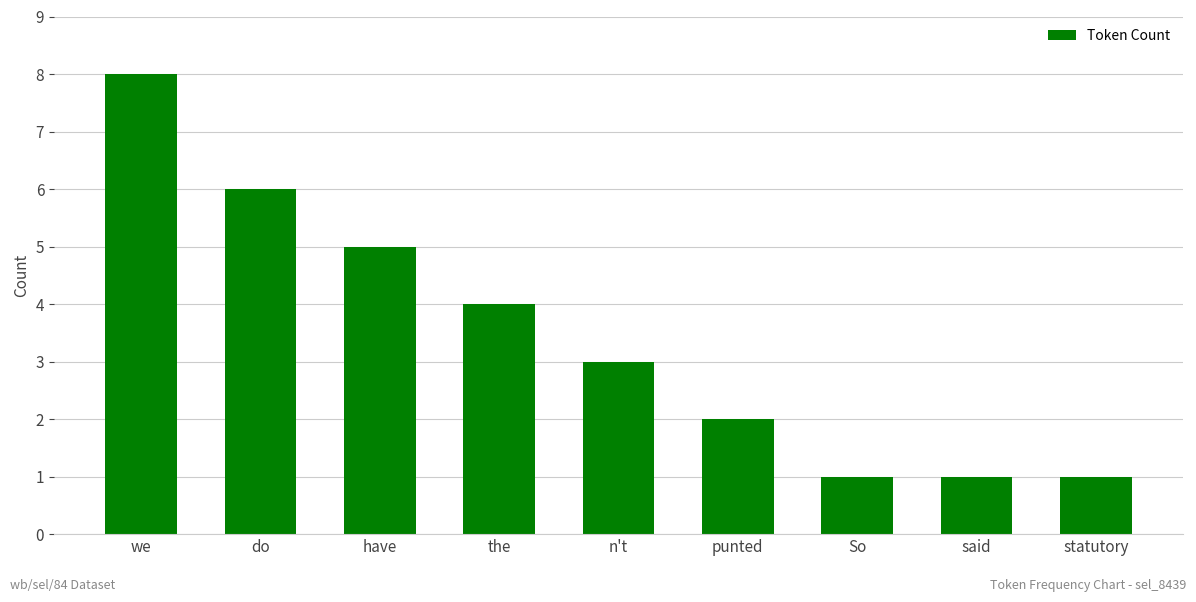

What is the label of the 6th bar from the right?

the